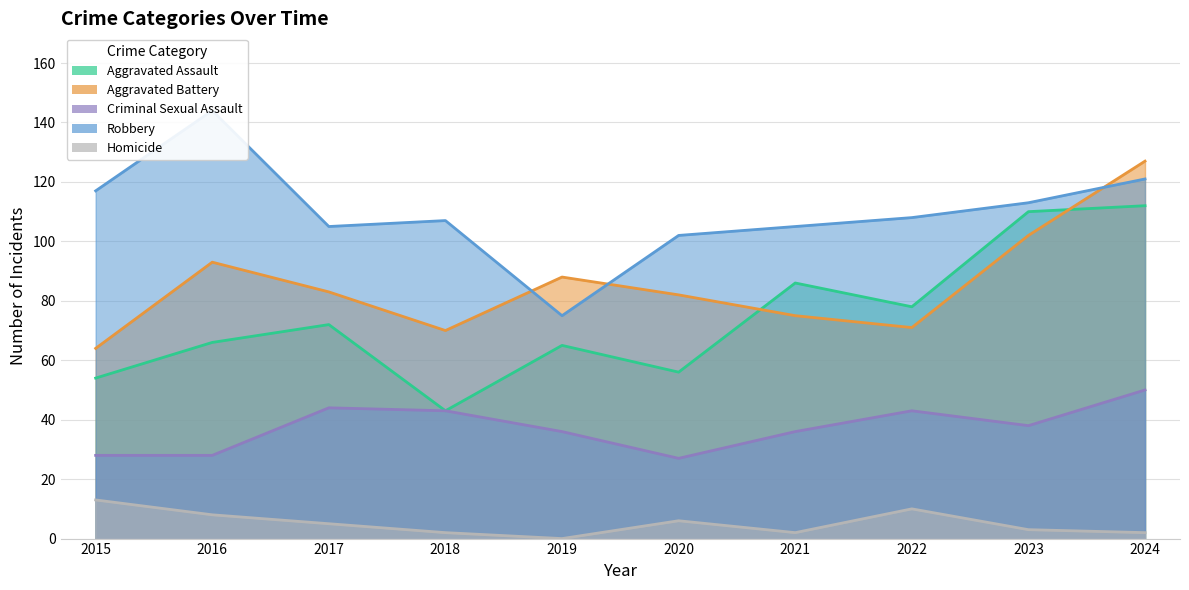

What is the difference between the maximum and minimum values in the Aggravated Assault series?

69